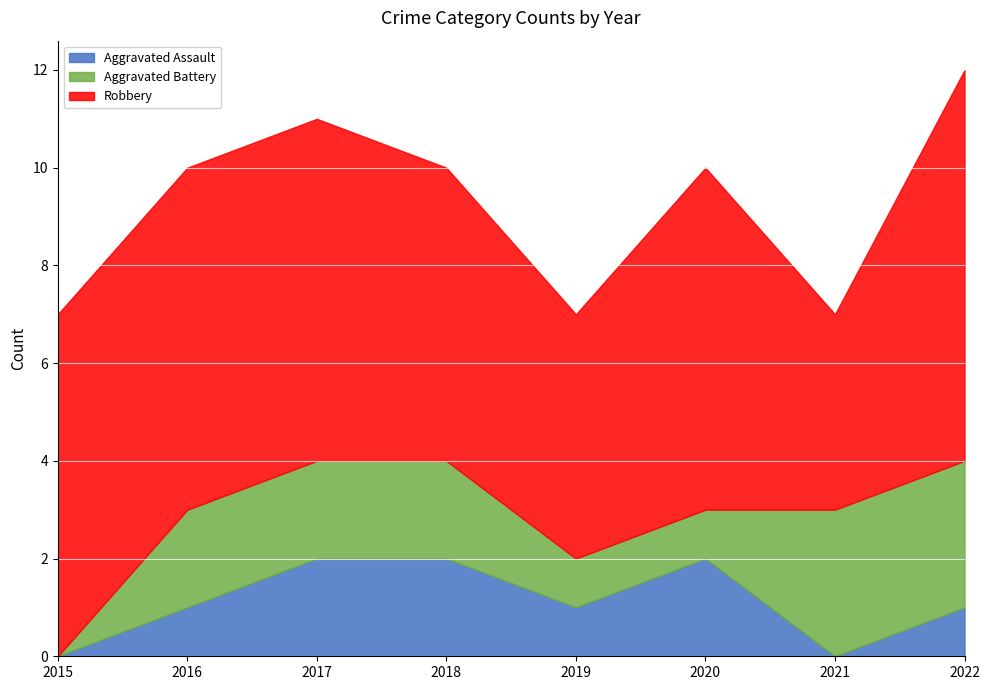

What is the greatest value displayed?

8